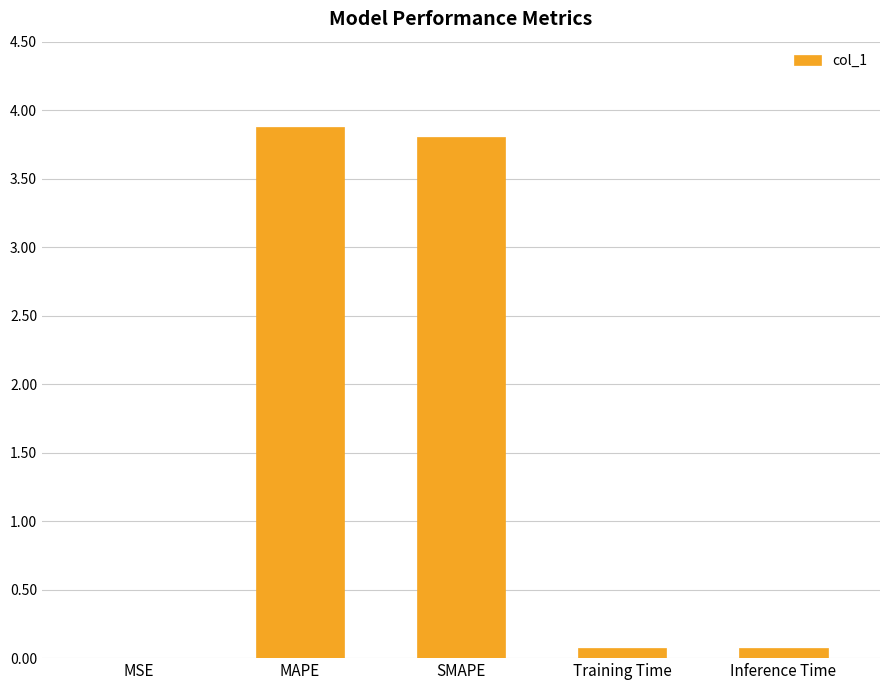

What is the greatest value displayed?

3.9